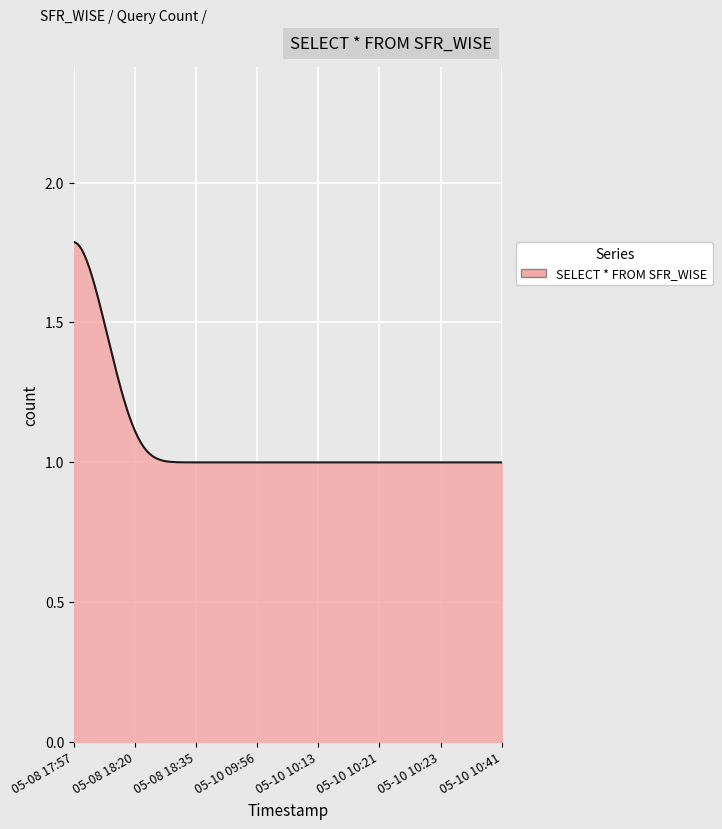

Reading right to left, transcribe all the data shown in this chart.

2019-05-10 10:41:00=1	2019-05-10 10:23:00=1	2019-05-10 10:21:00=1	2019-05-10 10:13:00=1	2019-05-10 09:56:00=1	2019-05-08 18:35:00=1	2019-05-08 18:20:00=1	2019-05-08 17:57:00=2